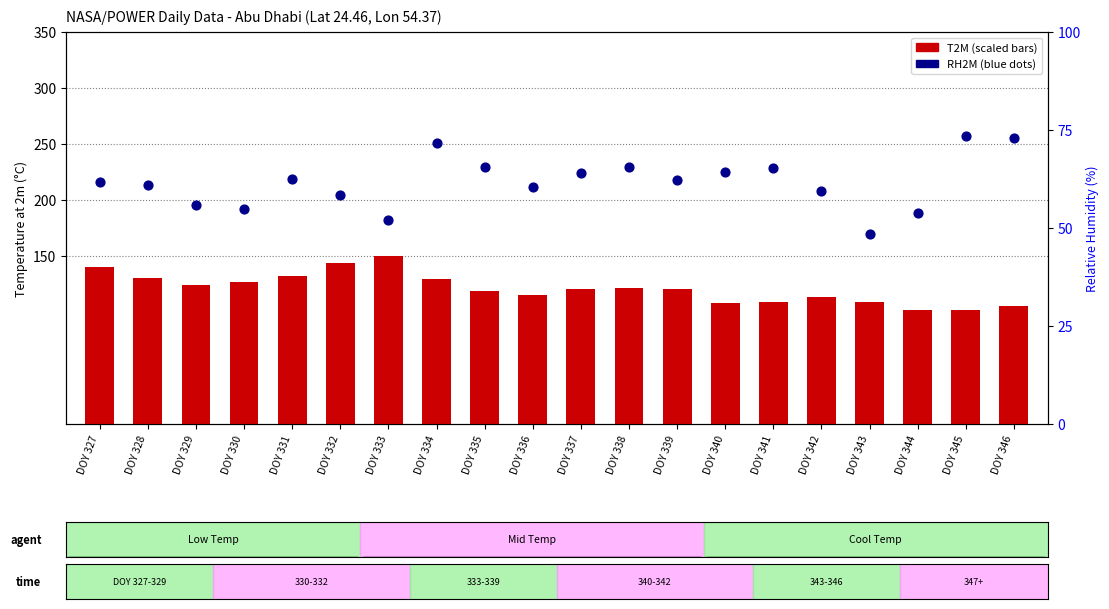

What is the total value across all series at DOY 345?

175.1